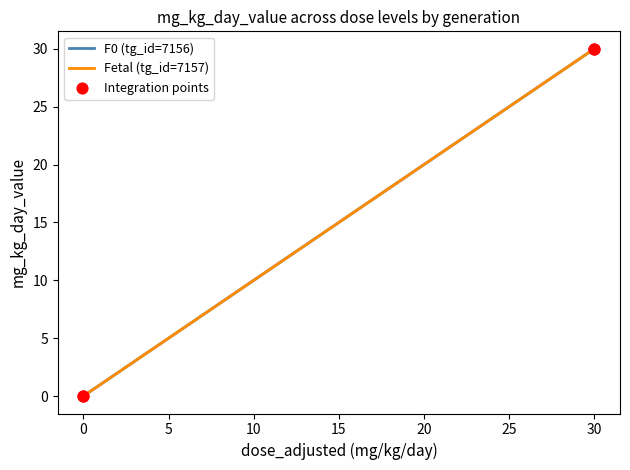

Which series has the largest total across all categories?

F0 (tg_id=7156)